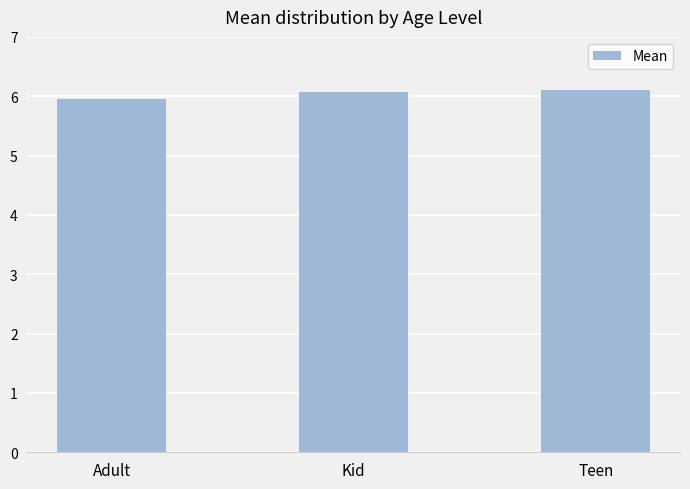

What is the smallest value displayed?

6.0